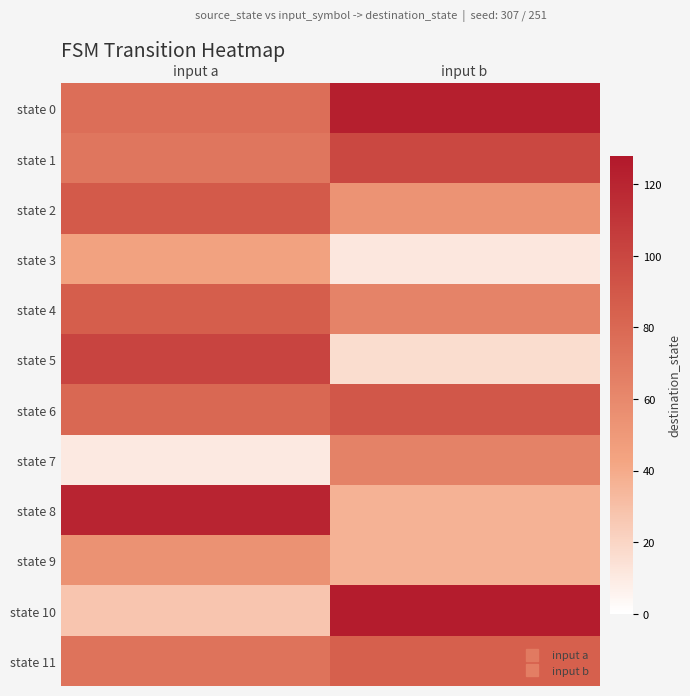

What is the total value across all series at input a?

830